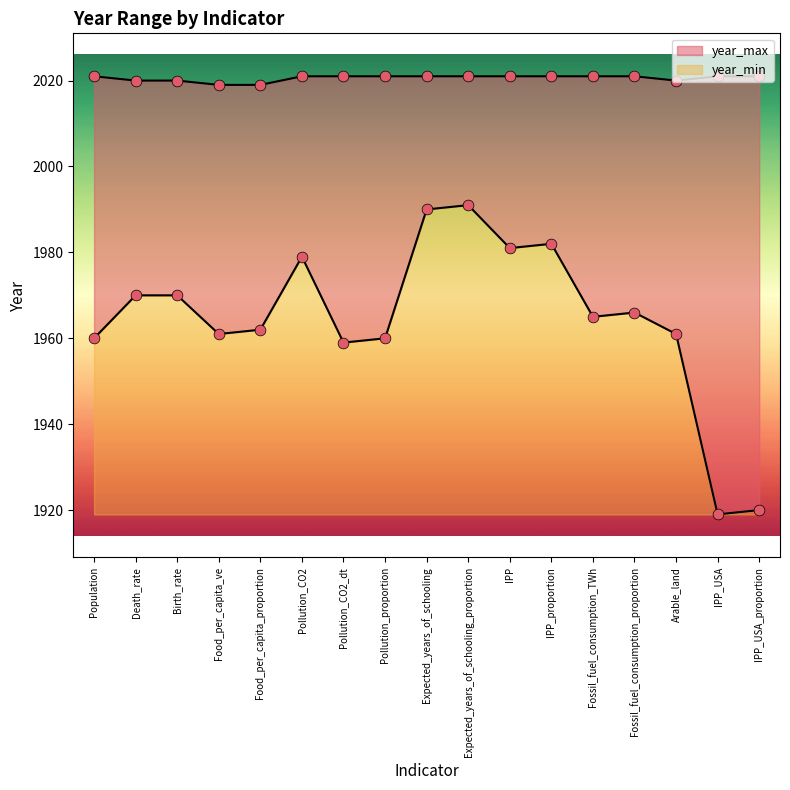

Which series has the largest Y range (max minus min)?

year_min